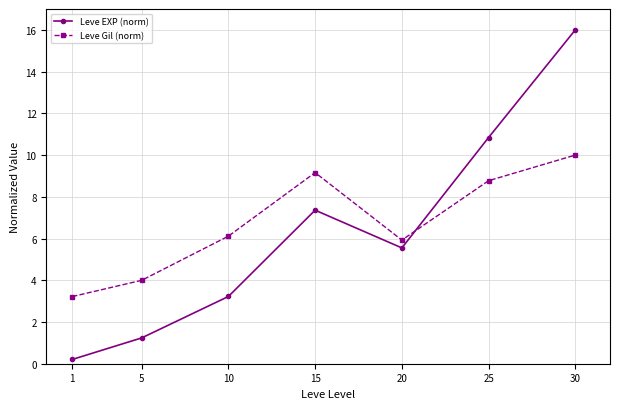

What is the difference between the maximum and minimum values in the Leve Gil (norm) series?

6.8